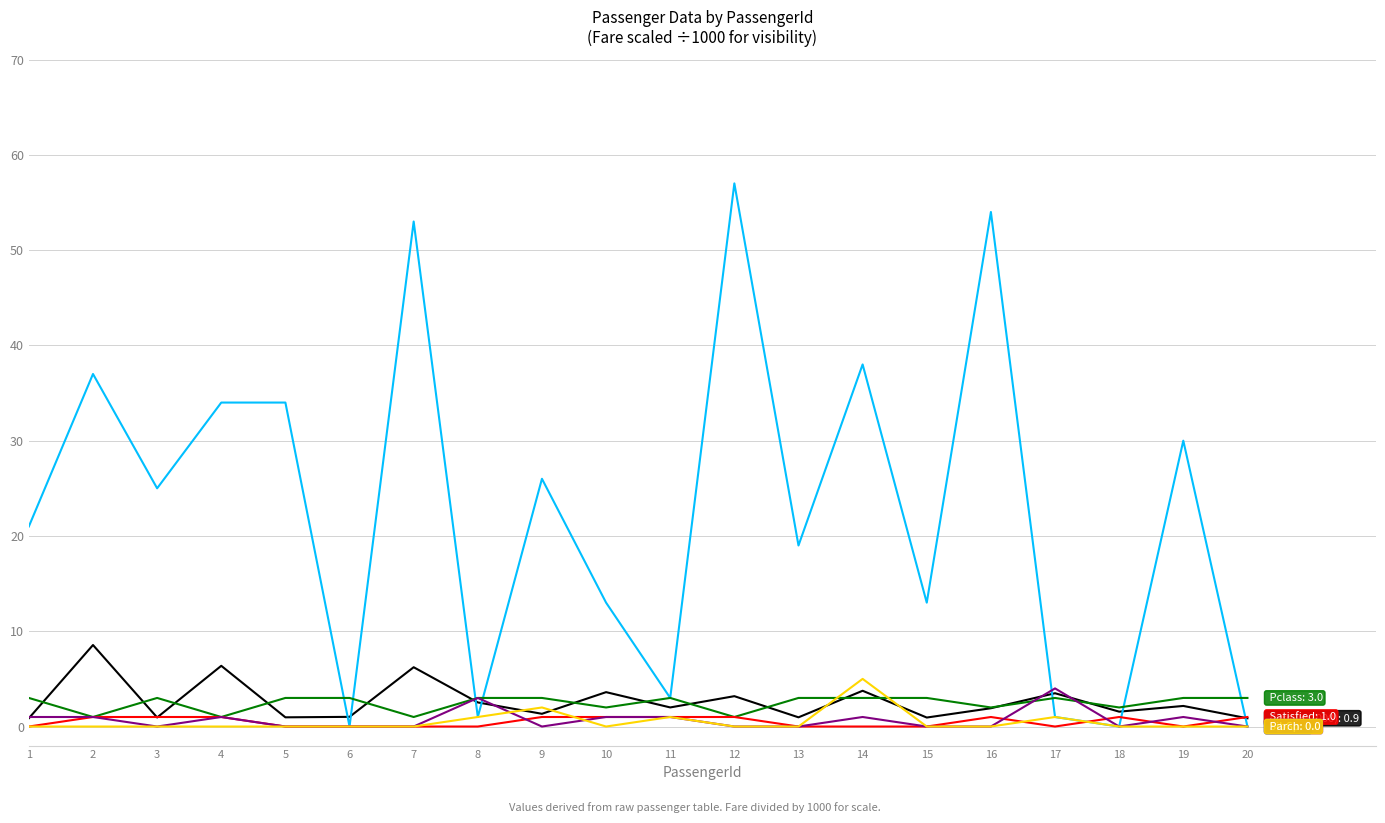

Which label corresponds to the largest value in the chart?

12